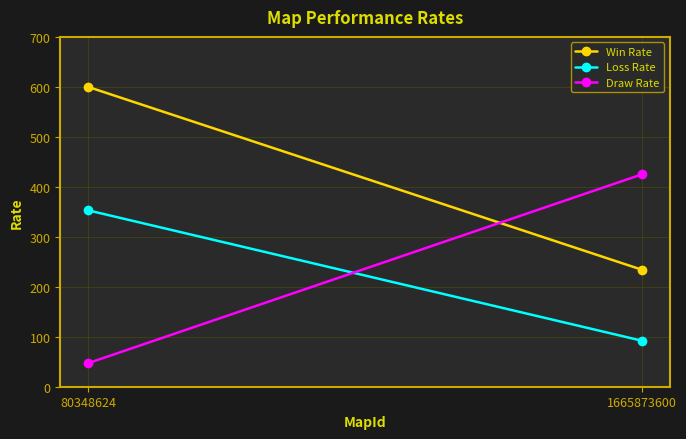

What is the value of the Loss Rate point at the 1st from the left?

353